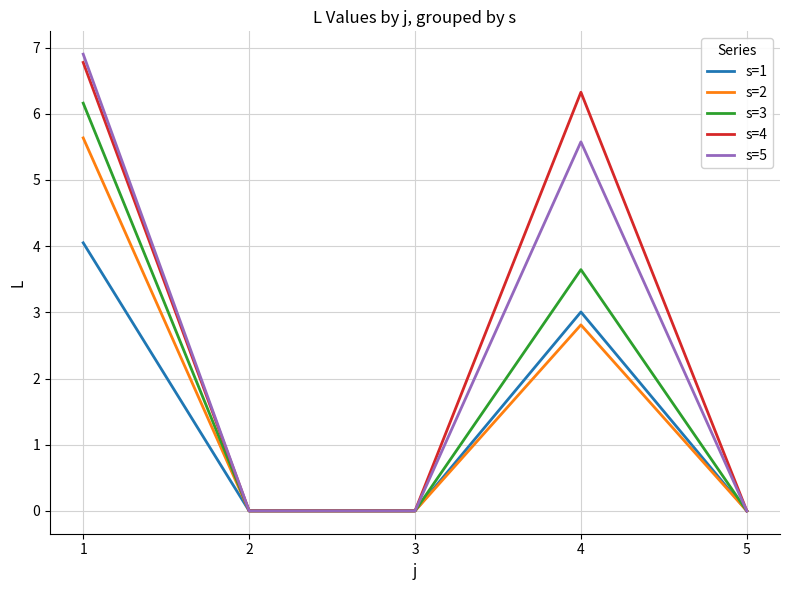

Which series has the widest spread of values?

s=5